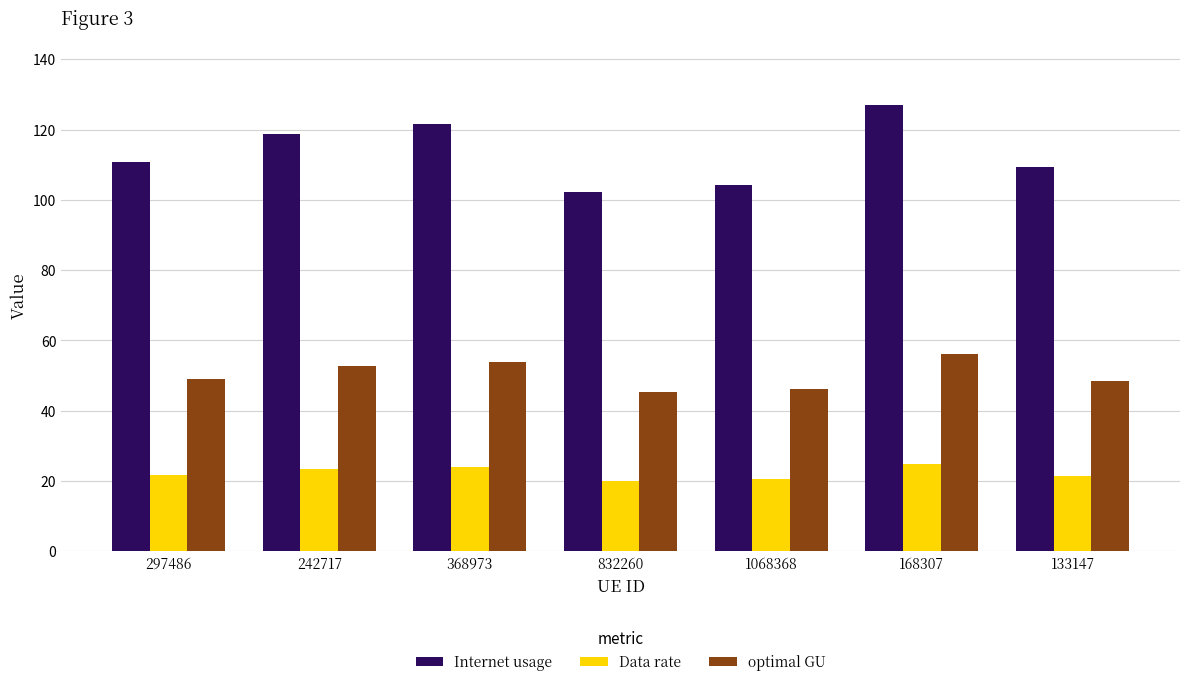

Rank the series by their average value, from lowest to highest.

Data rate, optimal GU, Internet usage